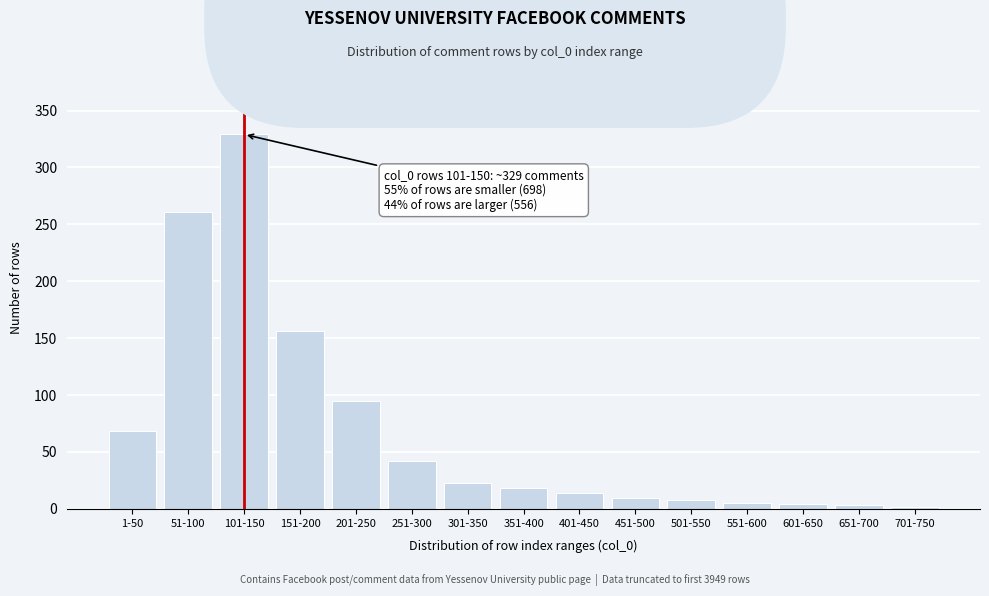

Which has a higher value, 451-500 or 351-400?

351-400